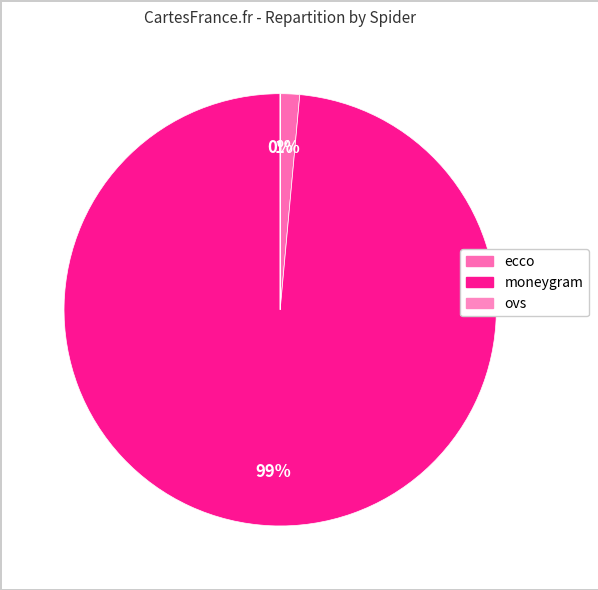

What percentage do moneygram and ecco together represent?

100.0%